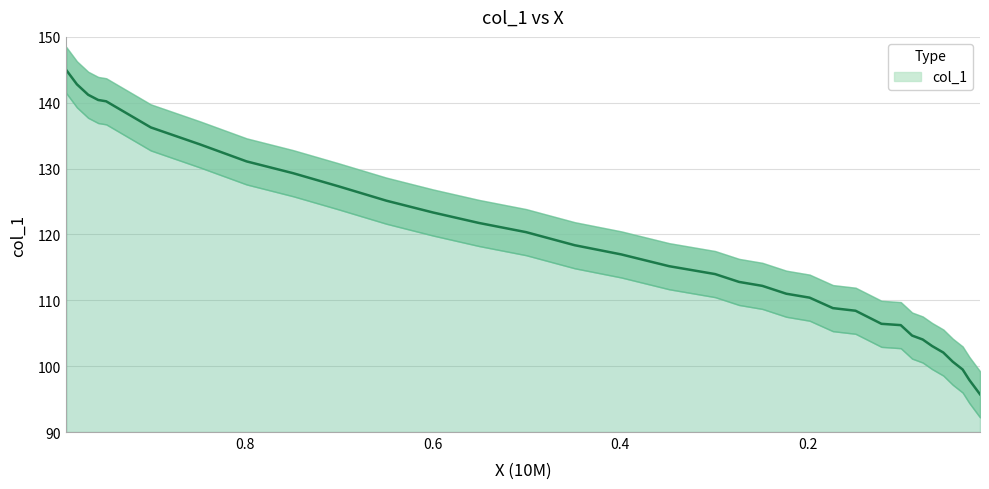

What is the approximate value at 0.2732?

112.8